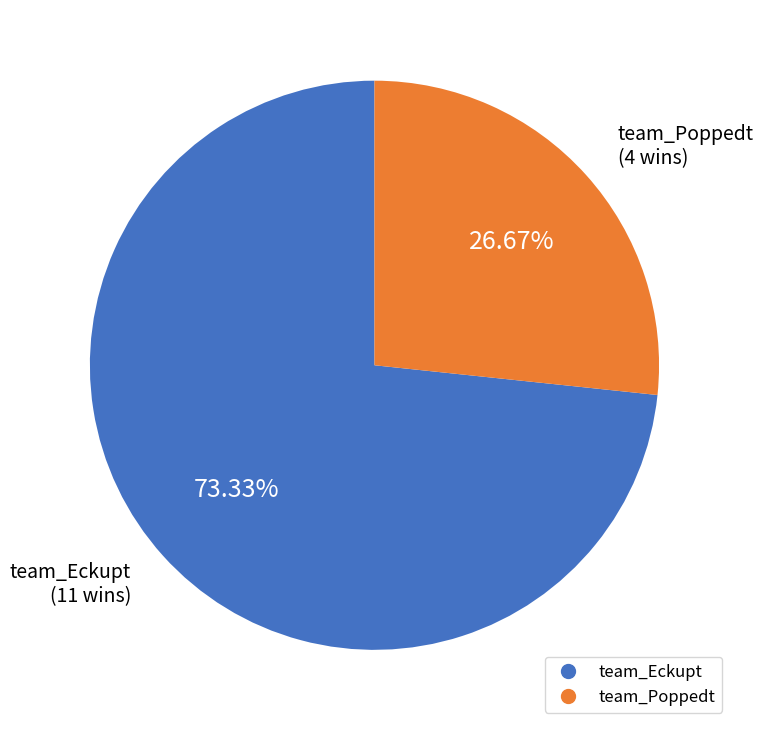

Rank the categories by value from highest to lowest.

team_Eckupt, team_Poppedt